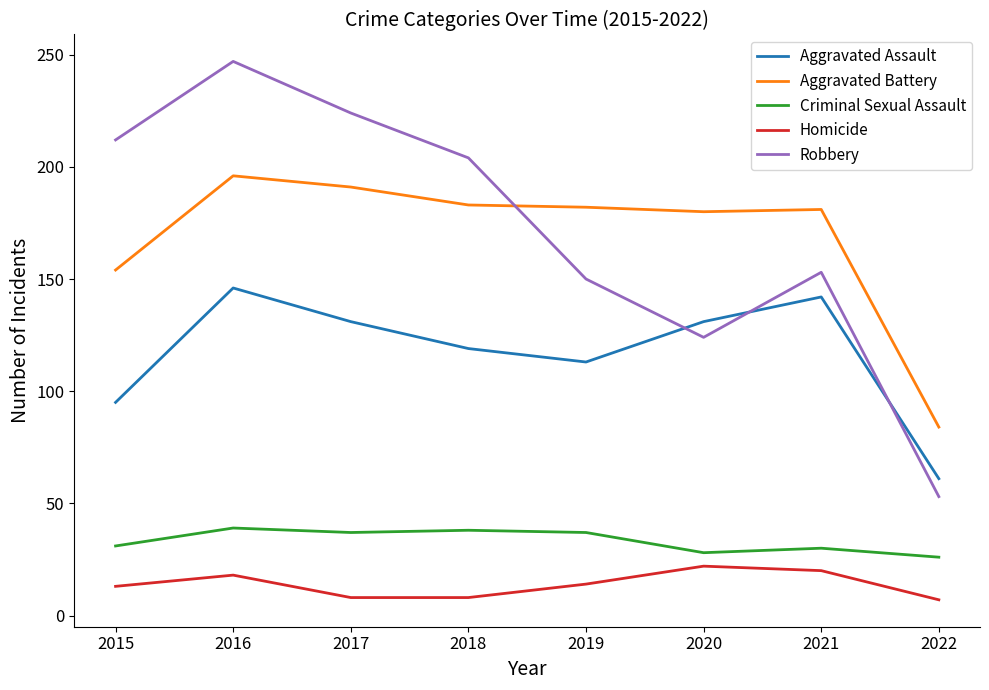

True or false: Criminal Sexual Assault has a value of 31 at 2015.

True